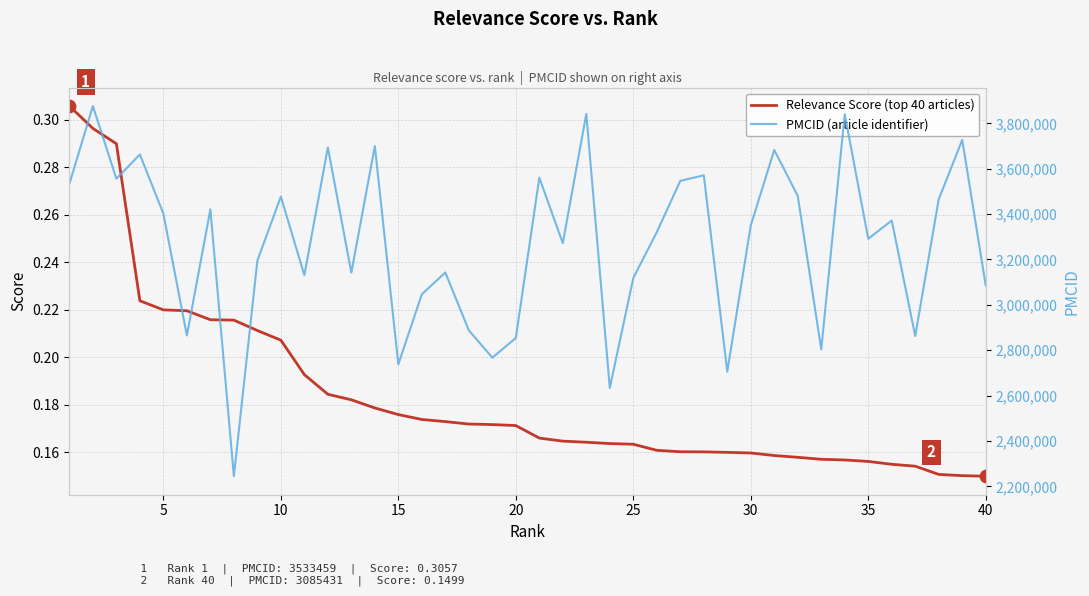

Is the value of Relevance Score (top 40 articles) at 34 greater than the value of PMCID (article identifier) at 35?

No